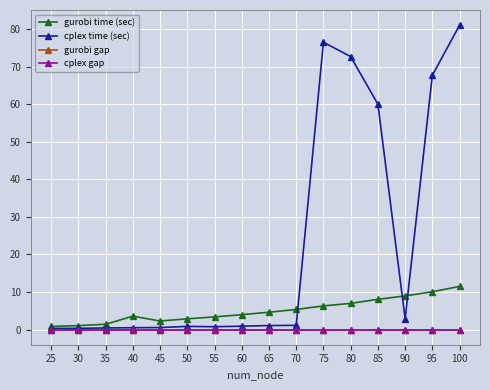

True or false: gurobi gap and cplex time (sec) intersect in this chart.

False